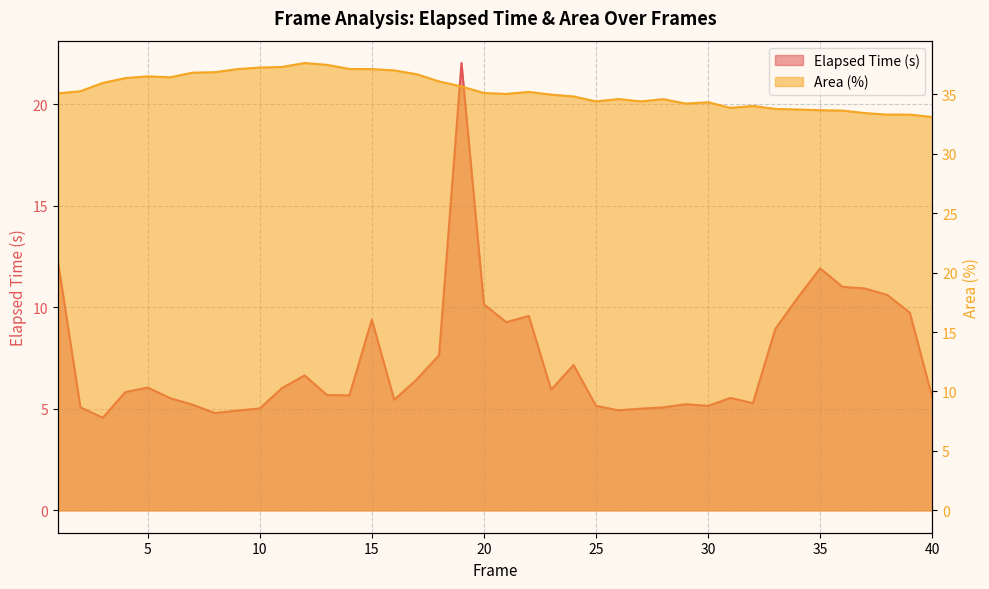

Reading left to right, what are all the values shown in this chart?

Elapsed Time (s): 12.2	5.1	4.6	5.8	6.0	5.5	5.2	4.8	4.9	5.0	6.0	6.6	5.7	5.7	9.4	5.4	6.4	7.6	22.0	10.1	9.3	9.6	5.9	7.2	5.1	4.9	5.0	5.1	5.2	5.1	5.5	5.3	8.9	10.5	11.9	11.0	10.9	10.6	9.7	5.6
Area (%): 35.1	35.3	36.0	36.4	36.5	36.4	36.8	36.9	37.1	37.2	37.3	37.6	37.5	37.1	37.1	37.0	36.7	36.1	35.7	35.1	35.0	35.2	35.0	34.8	34.4	34.6	34.4	34.6	34.2	34.3	33.9	34.0	33.8	33.7	33.7	33.6	33.4	33.3	33.3	33.1